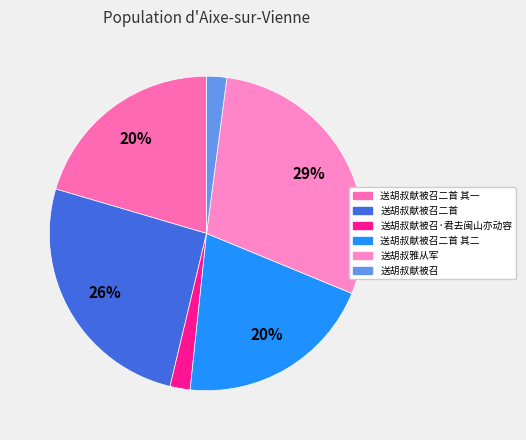

Approximately how many times larger is the value at 送胡叔献被召二首 其一 compared to 送胡叔献被召·君去闽山亦动容?

9.9